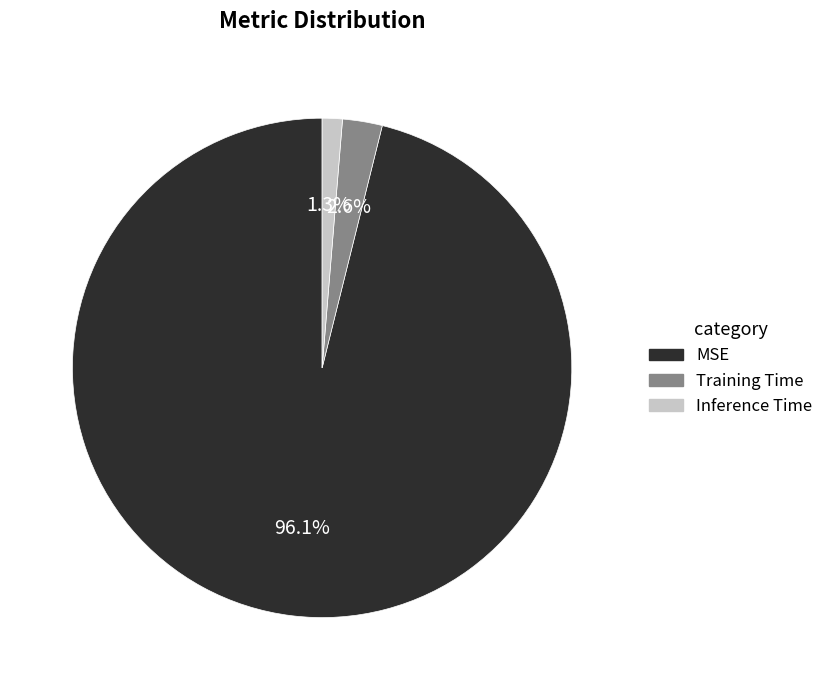

What is the largest slice in the pie chart?

MSE